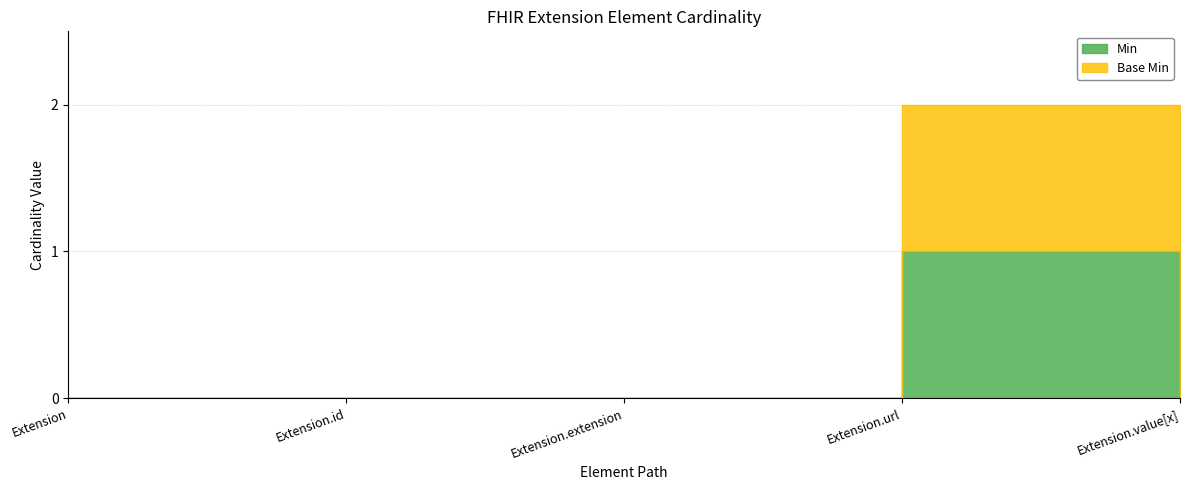

What is the label of the 4th point from the left?

Extension.url